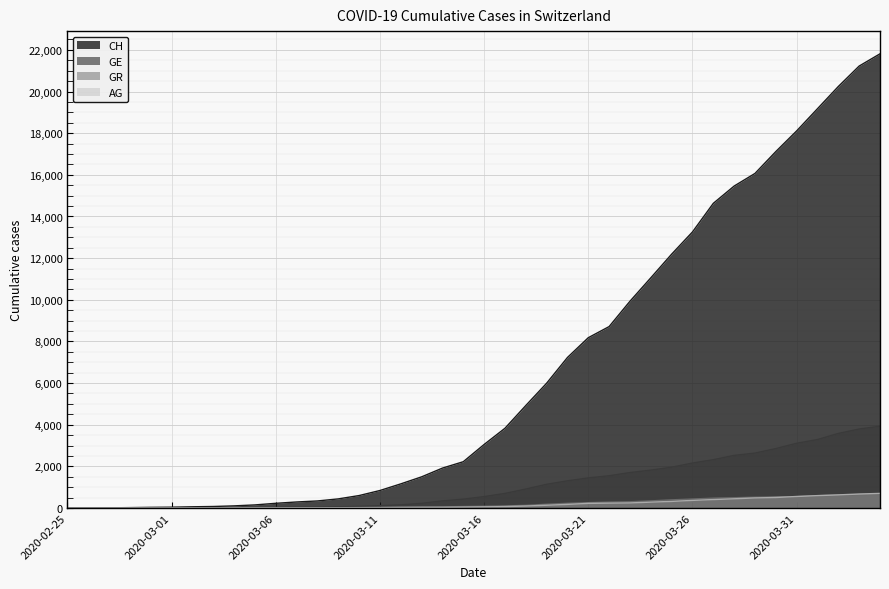

Rank the series at 2020-03-02 from highest to lowest value.

CH, GE, GR, AG